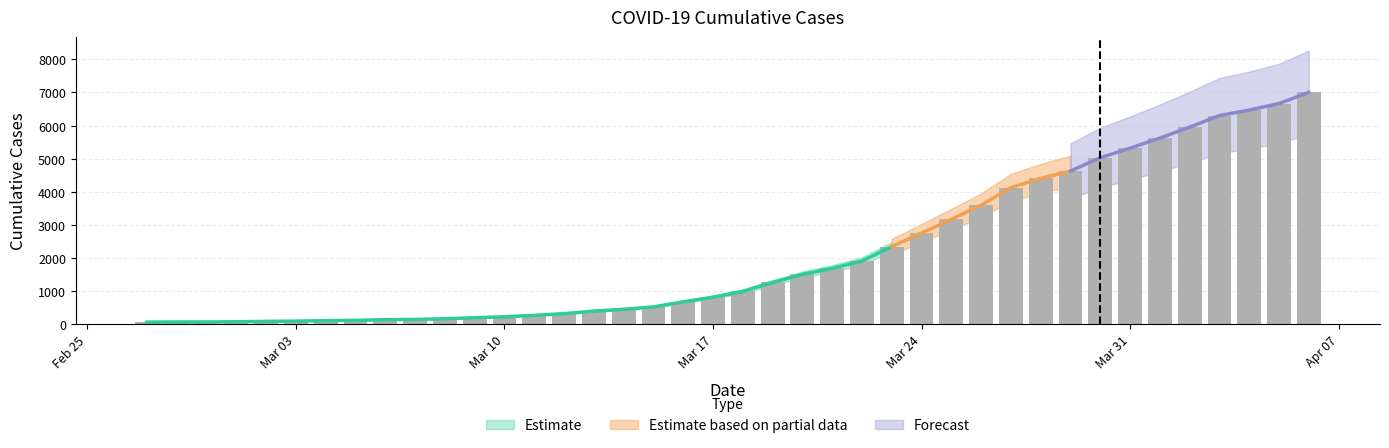

List the labels in order of value, largest first.

2020-04-06, 2020-04-05, 2020-04-04, 2020-04-03, 2020-04-02, 2020-04-01, 2020-03-31, 2020-03-30, 2020-03-29, 2020-03-28, 2020-03-27, 2020-03-26, 2020-03-25, 2020-03-24, 2020-03-23, 2020-03-22, 2020-03-21, 2020-03-20, 2020-03-19, 2020-03-18, 2020-03-17, 2020-03-16, 2020-03-15, 2020-03-14, 2020-03-13, 2020-03-12, 2020-03-11, 2020-03-10, 2020-03-09, 2020-03-08, 2020-03-07, 2020-03-06, 2020-03-05, 2020-03-04, 2020-03-03, 2020-03-02, 2020-03-01, 2020-02-29, 2020-02-28, 2020-02-27